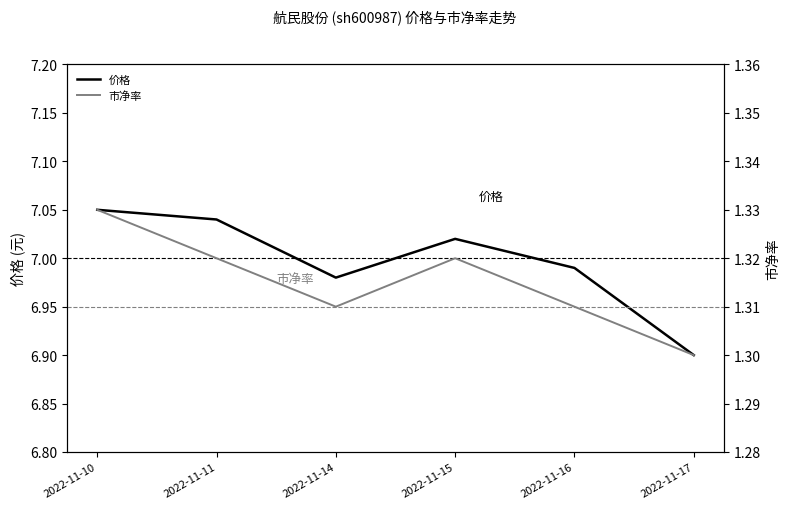

What is the spread (max minus min) of values at 2022-11-14?

5.7